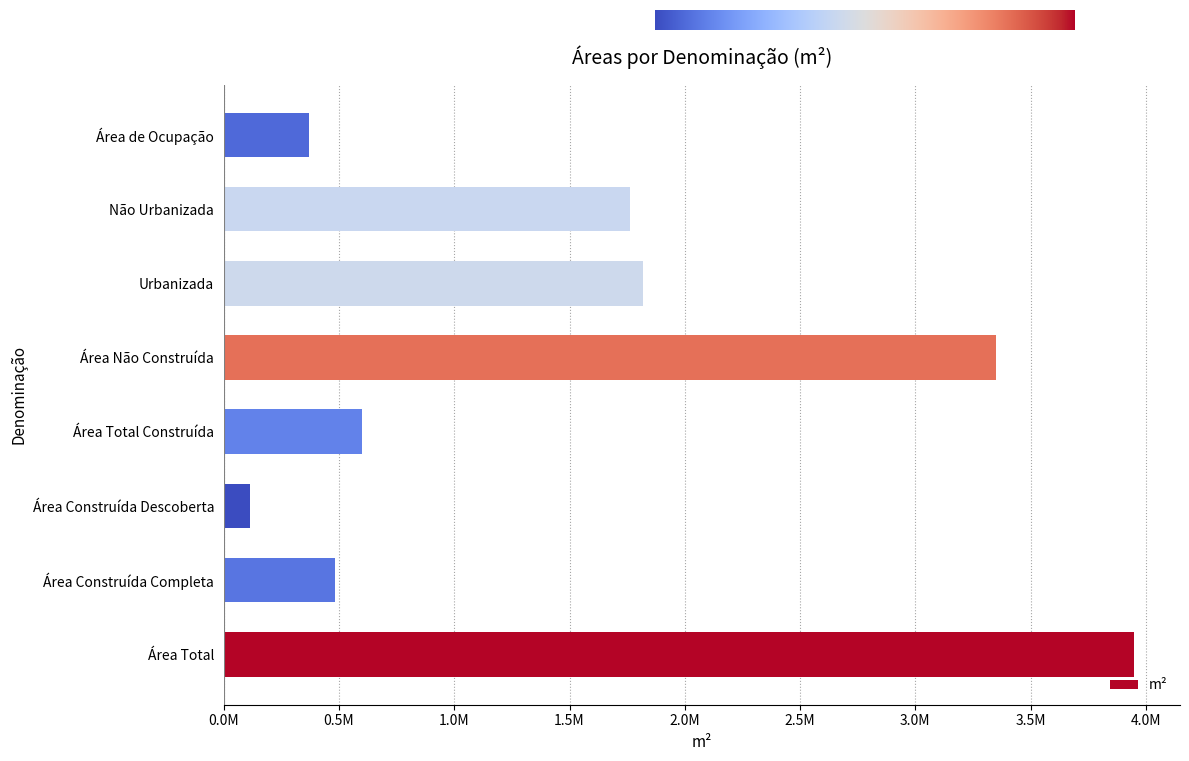

Are the bars horizontal?

Yes